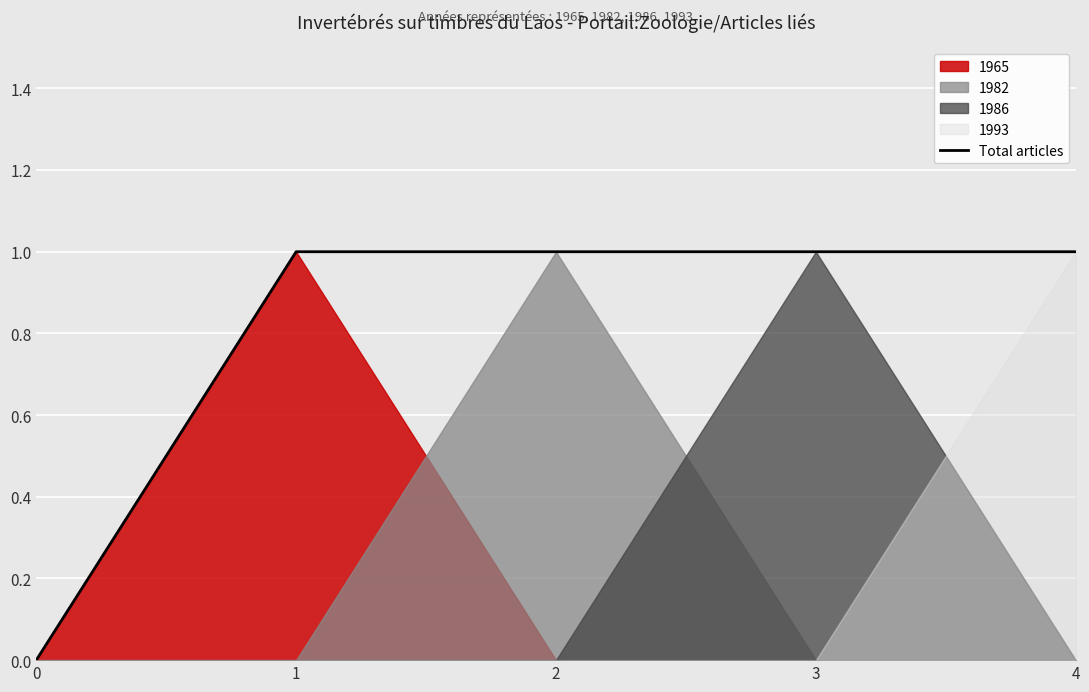

Which label corresponds to the largest value in the chart?

1